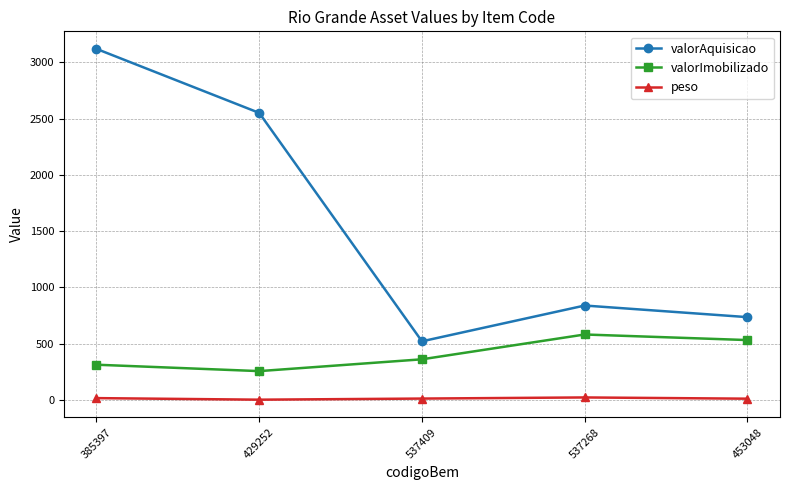

Which series has the largest range (max minus min)?

valorAquisicao